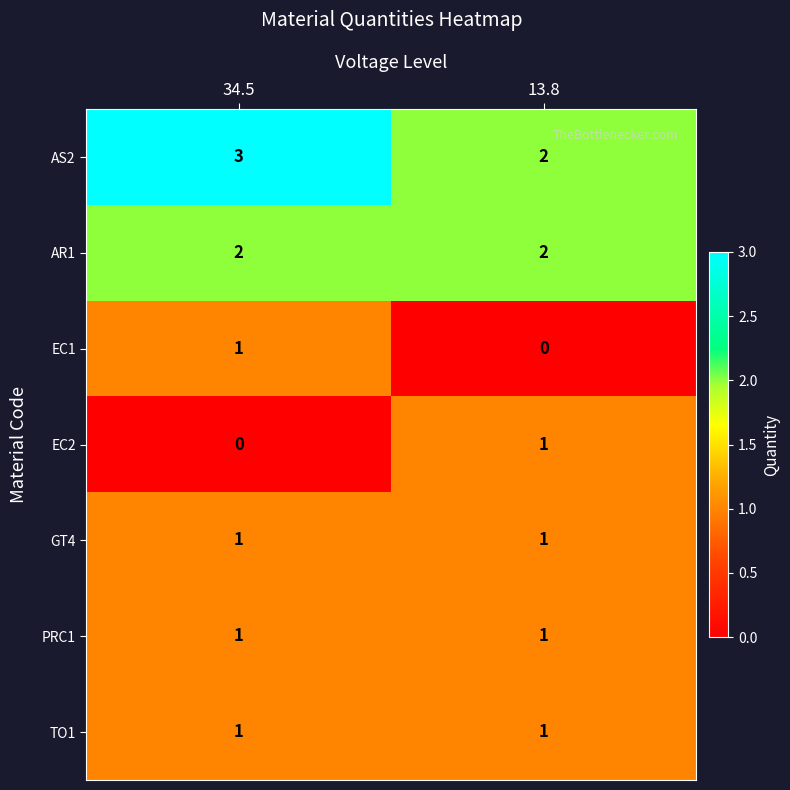

The AR1 series shows 3 at 34.5. True or false?

False